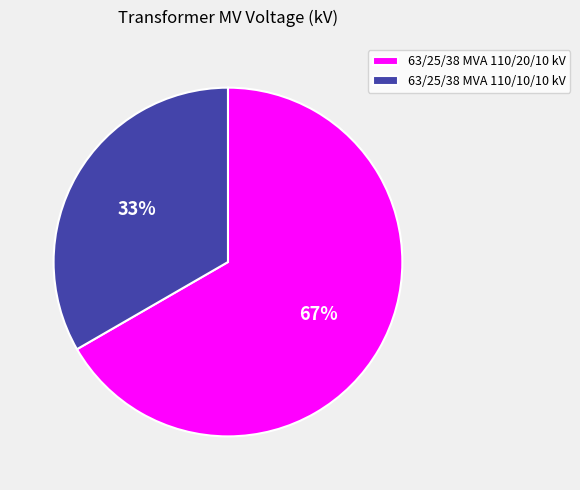

To the nearest percent, what is the average slice percentage?

50%